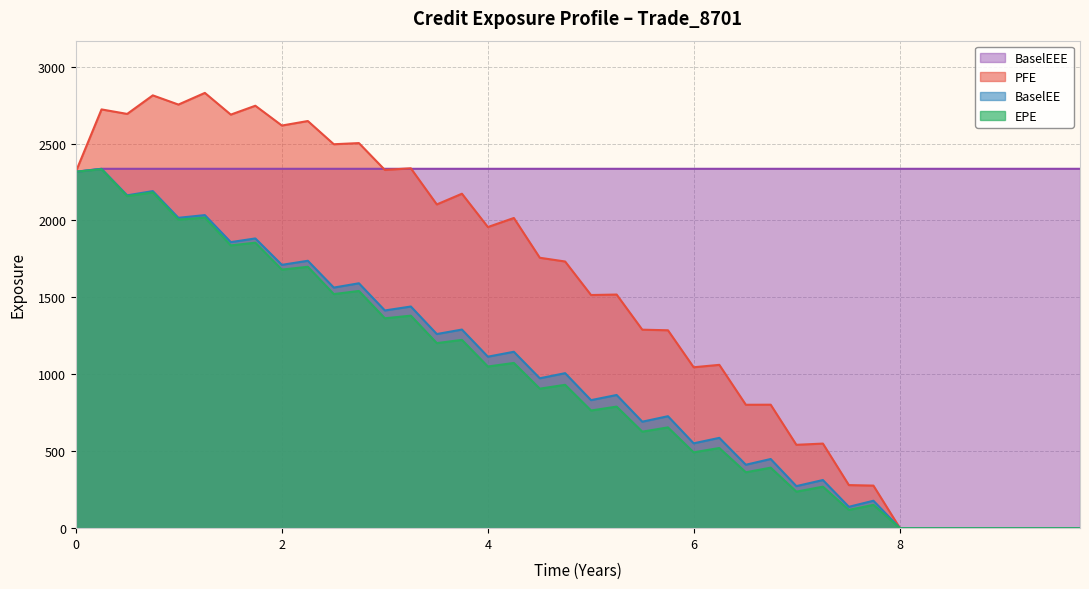

The value of PFE at 4 is 1957.2. True or false?

True